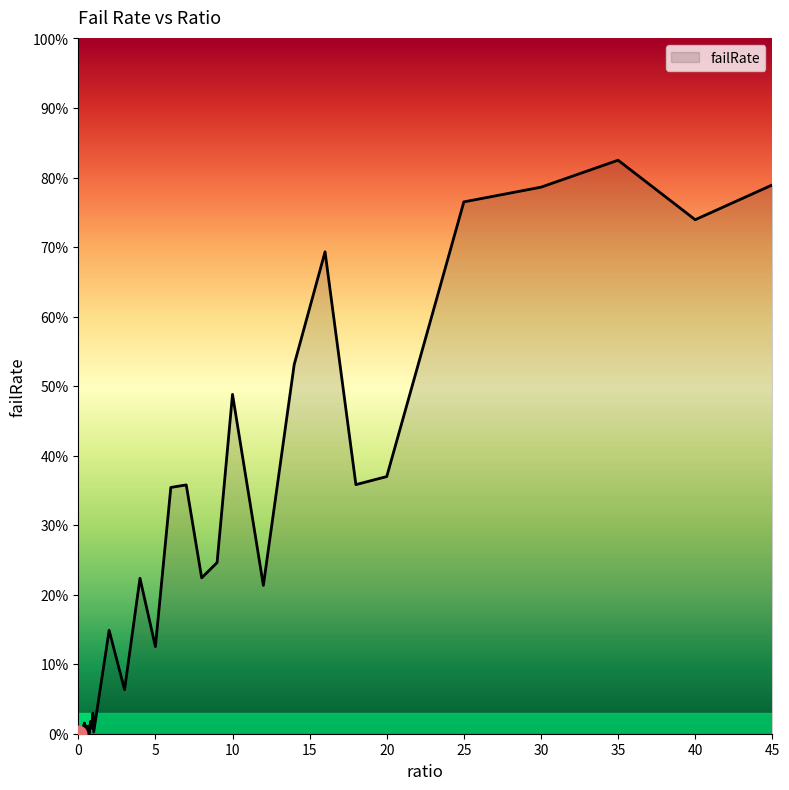

Is this an area chart (filled region under the line)?

Yes